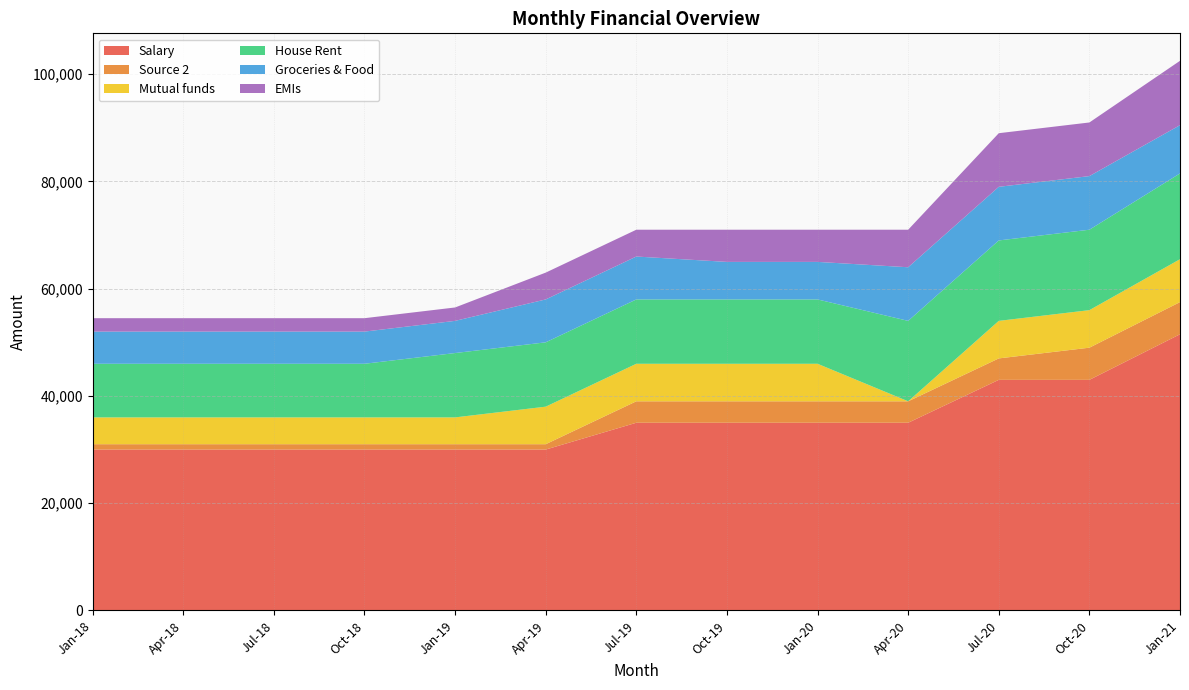

Reading left to right, extract all data points from this chart.

Salary: Jan-18=30000	Apr-18=30000	Jul-18=30000	Oct-18=30000	Jan-19=30000	Apr-19=30000	Jul-19=35000	Oct-19=35000	Jan-20=35000	Apr-20=35000	Jul-20=43000	Oct-20=43000	Jan-21=51500
Source 2: Jan-18=1000	Apr-18=1000	Jul-18=1000	Oct-18=1000	Jan-19=1000	Apr-19=1000	Jul-19=4000	Oct-19=4000	Jan-20=4000	Apr-20=4000	Jul-20=4000	Oct-20=6000	Jan-21=6000
Mutual funds: Jan-18=5000	Apr-18=5000	Jul-18=5000	Oct-18=5000	Jan-19=5000	Apr-19=7000	Jul-19=7000	Oct-19=7000	Jan-20=7000	Apr-20=0	Jul-20=7000	Oct-20=7000	Jan-21=8000
House Rent: Jan-18=10000	Apr-18=10000	Jul-18=10000	Oct-18=10000	Jan-19=12000	Apr-19=12000	Jul-19=12000	Oct-19=12000	Jan-20=12000	Apr-20=15000	Jul-20=15000	Oct-20=15000	Jan-21=16000
Groceries & Food: Jan-18=6000	Apr-18=6000	Jul-18=6000	Oct-18=6000	Jan-19=6000	Apr-19=8000	Jul-19=8000	Oct-19=7000	Jan-20=7000	Apr-20=10000	Jul-20=10000	Oct-20=10000	Jan-21=9000
EMIs: Jan-18=2500	Apr-18=2500	Jul-18=2500	Oct-18=2500	Jan-19=2500	Apr-19=5000	Jul-19=5000	Oct-19=6000	Jan-20=6000	Apr-20=7000	Jul-20=10000	Oct-20=10000	Jan-21=12000